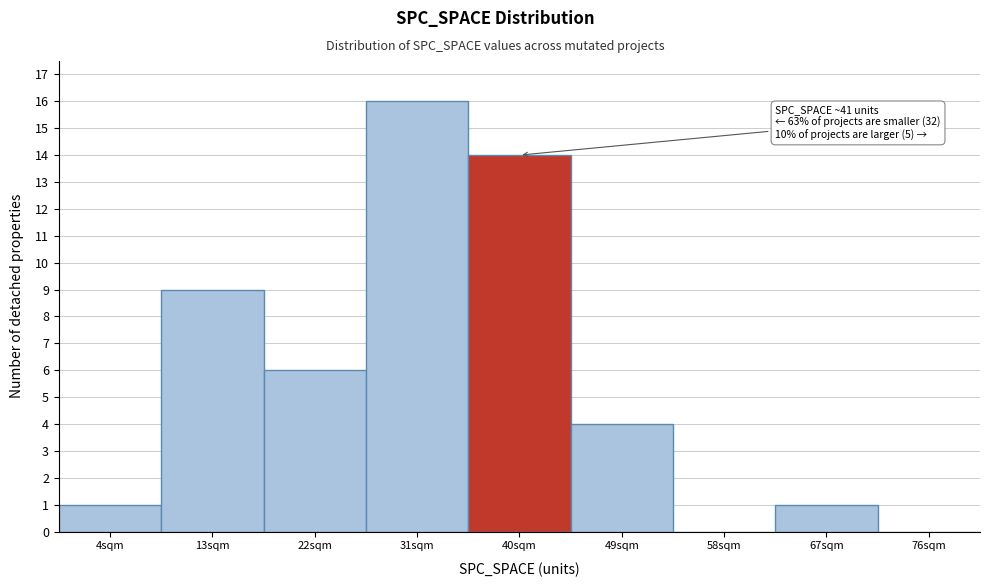

Over which range of the x-axis is the bar tallest?

27 to 36